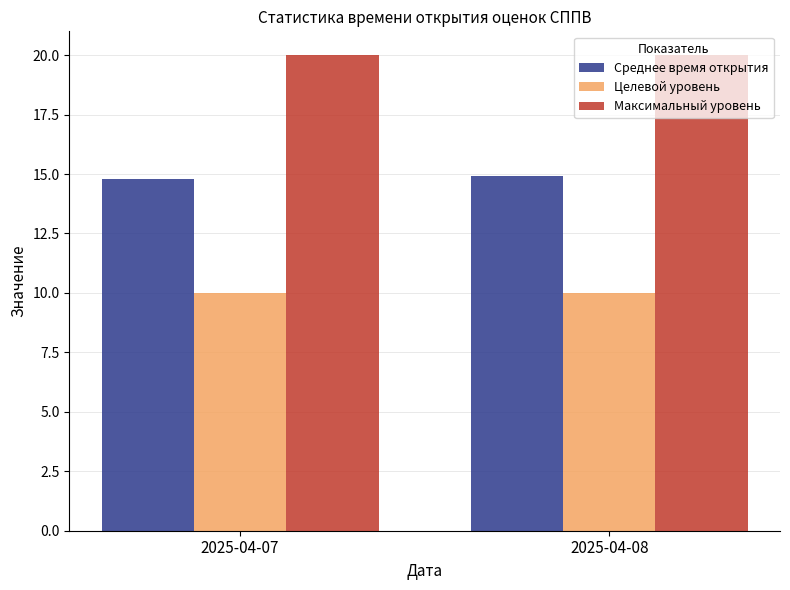

What is the greatest value displayed?

20.0